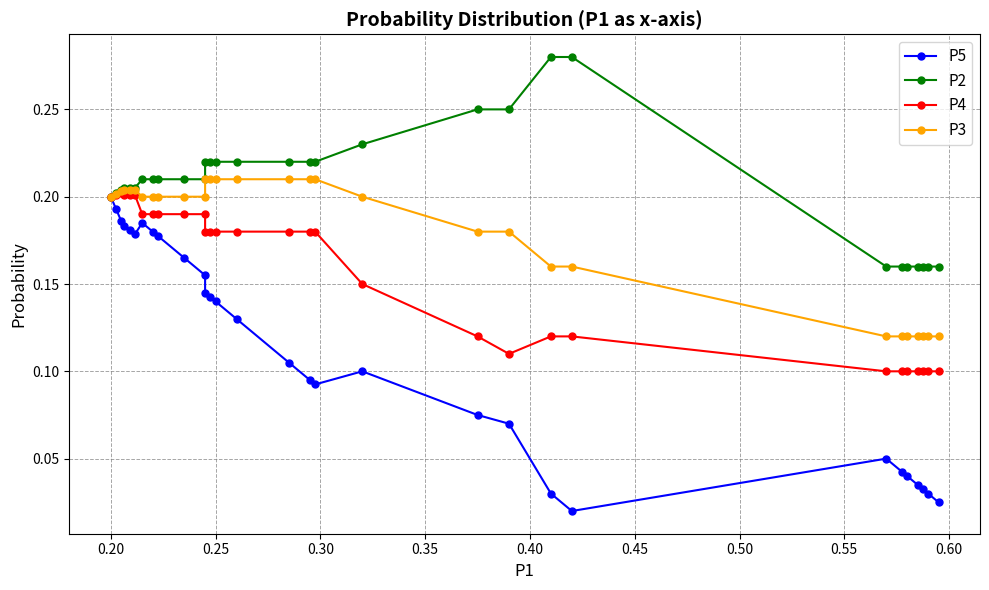

True or false: P2 has more than 0 interior local peaks.

False